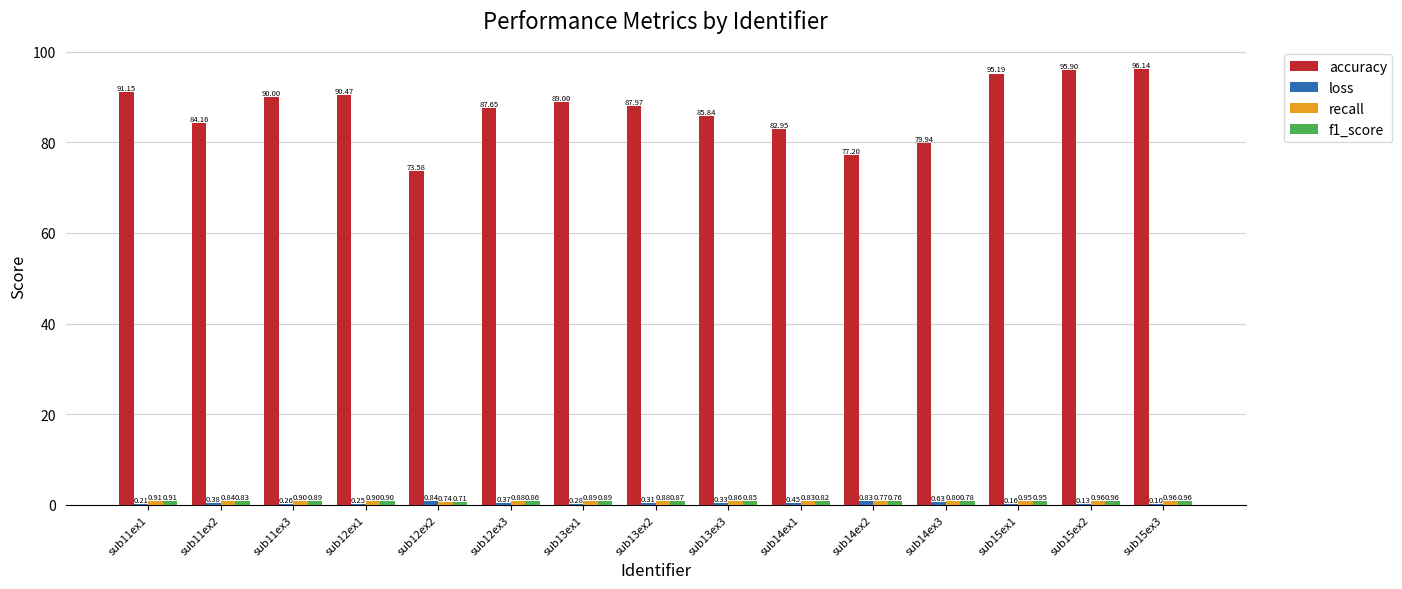

Between sub14ex3 and sub15ex1, which series saw the biggest shift?

accuracy